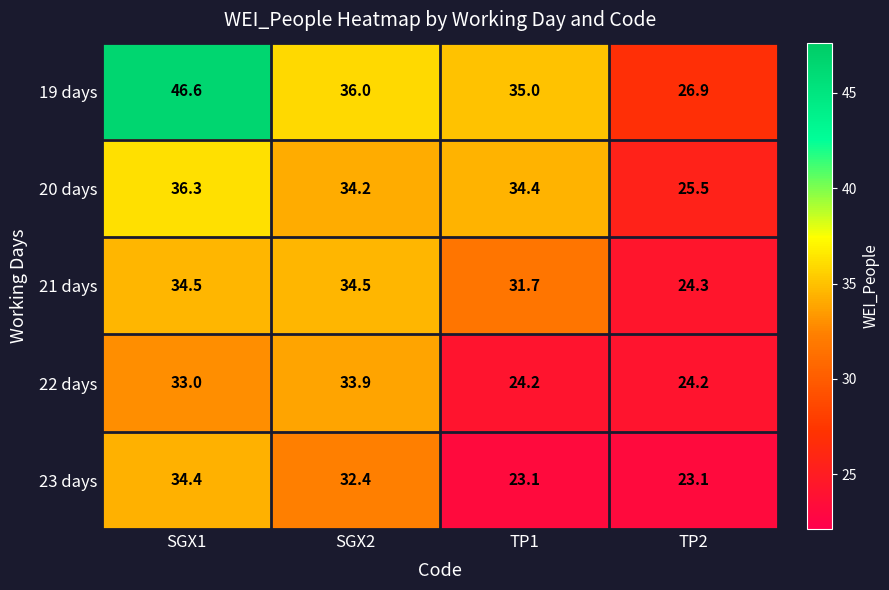

Which series has the widest spread of values?

19 days